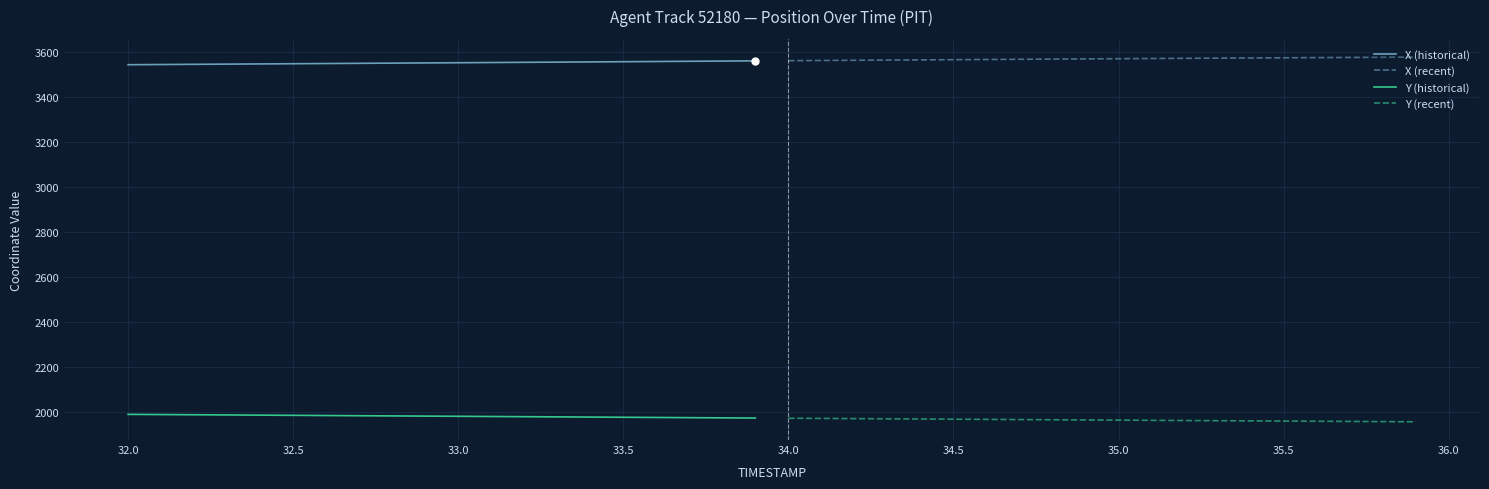

True or false: X (recent) and Y (recent) cross at least once.

False